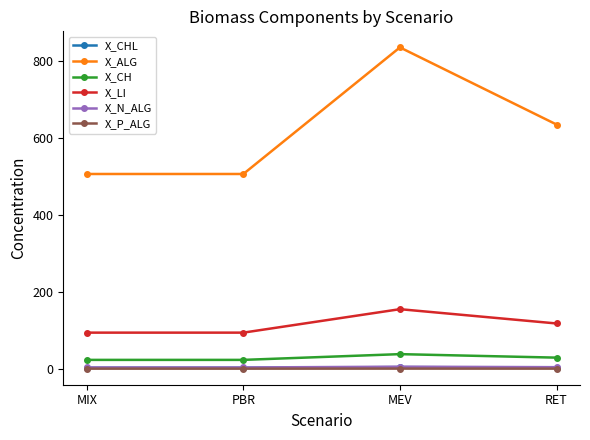

True or false: X_N_ALG and X_ALG cross at least once.

False